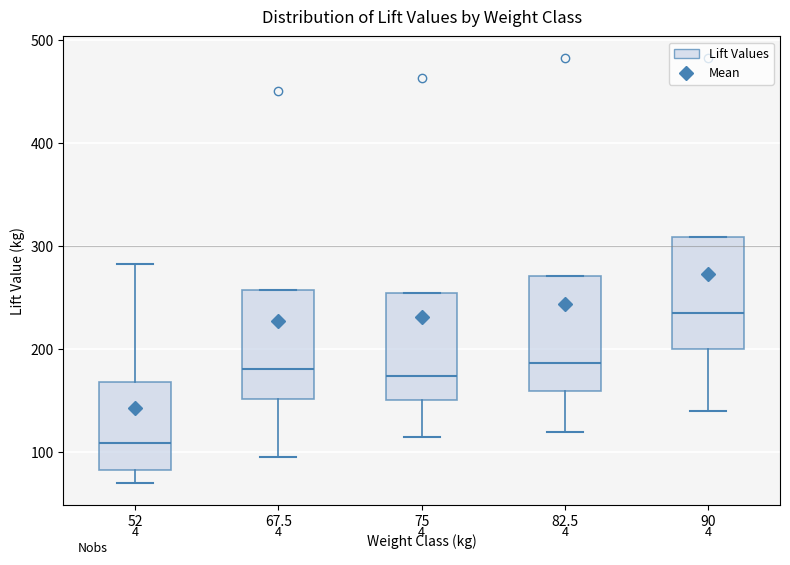

Reading left to right, read every box against the y-axis: the position of its median line, the range the box covers, and the ends of its whiskers. The values are not printed on the chart, so give them approximately, as read against the axis.

52: median 110, box 80 to 170, whiskers 70 to 280
67.5: median 180, box 150 to 260, whiskers 100 to 260
75: median 170, box 150 to 250, whiskers 120 to 250
82.5: median 190, box 160 to 270, whiskers 120 to 270
90: median 240, box 200 to 310, whiskers 140 to 310